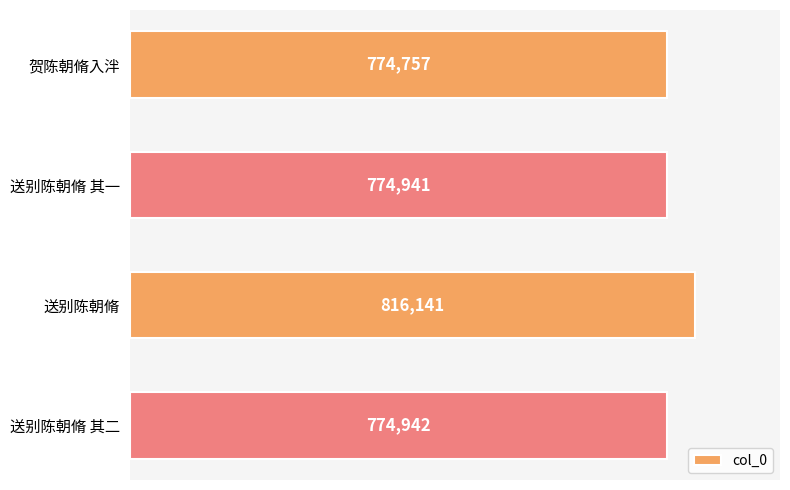

Where is the data nearest to the value 795449?

送别陈朝脩 其二